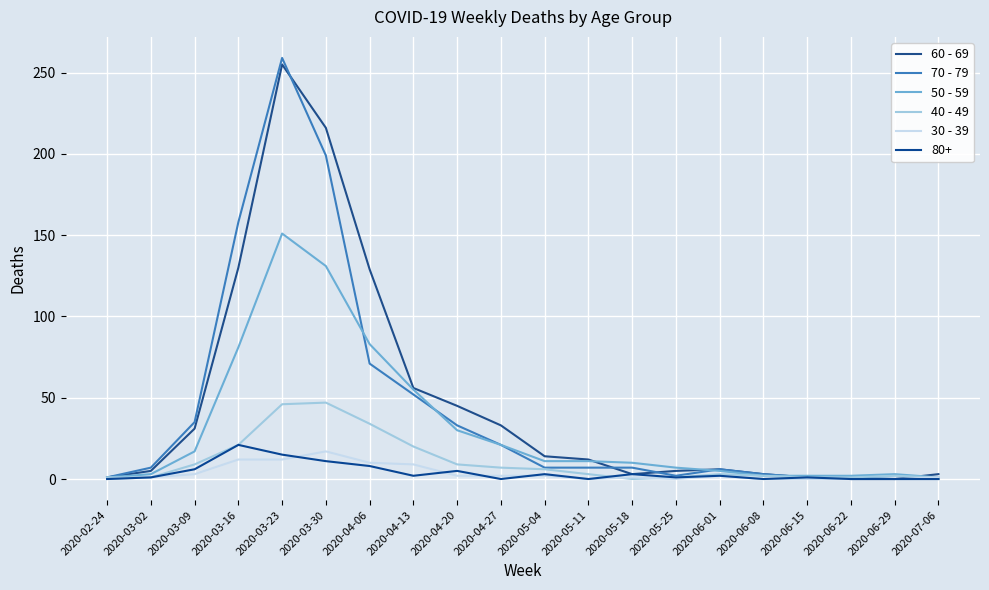

What are all the series names shown in the legend?

60 - 69, 70 - 79, 50 - 59, 40 - 49, 30 - 39, 80+